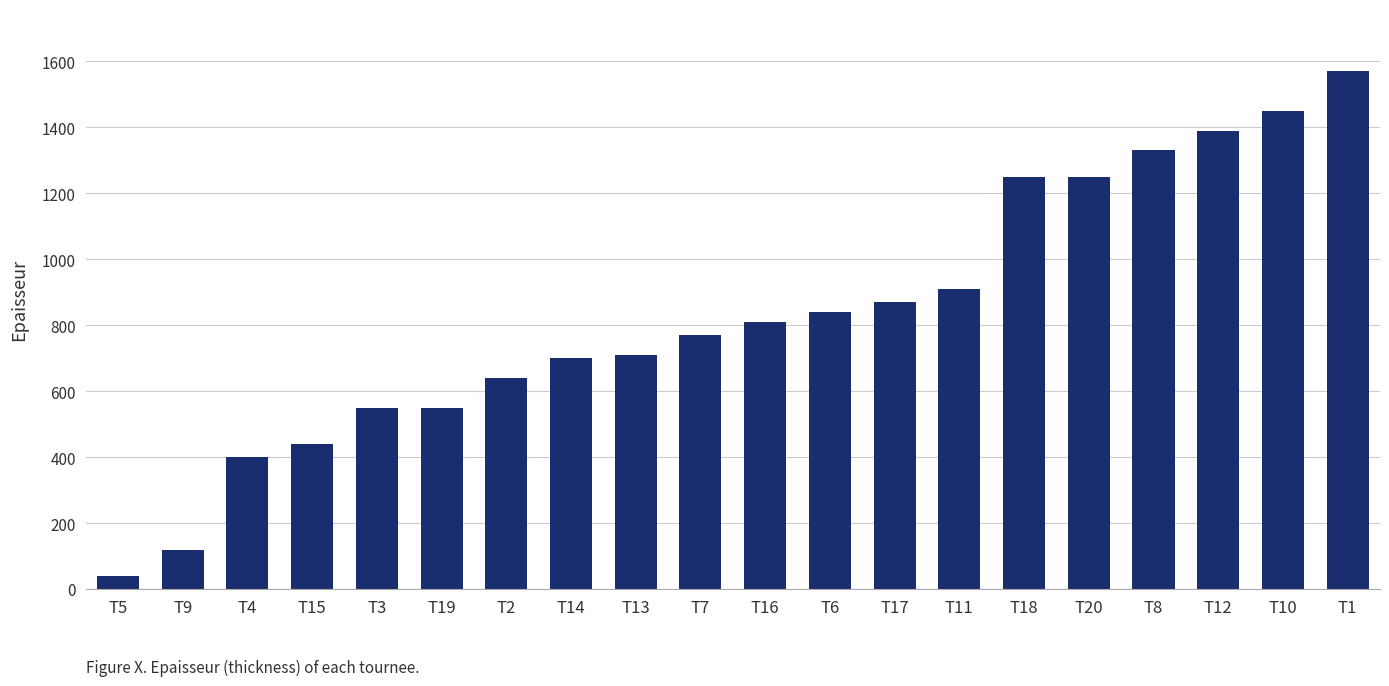

Read the value at T4.

400